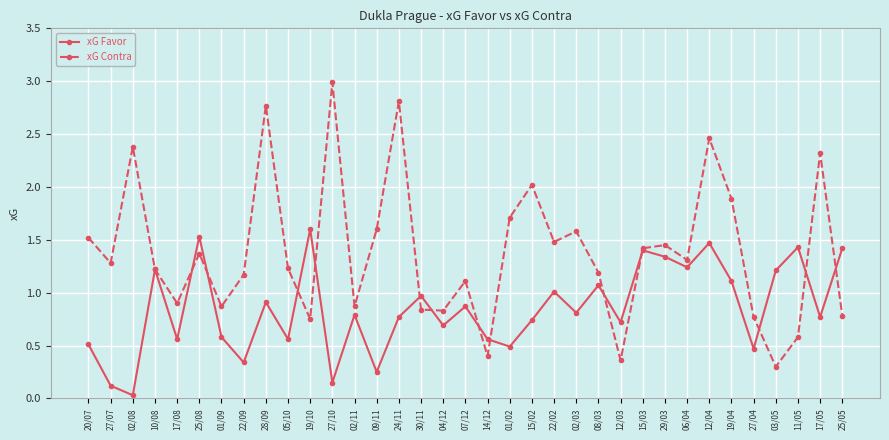

The value of xG Contra at 17/08 is 0.9. True or false?

True